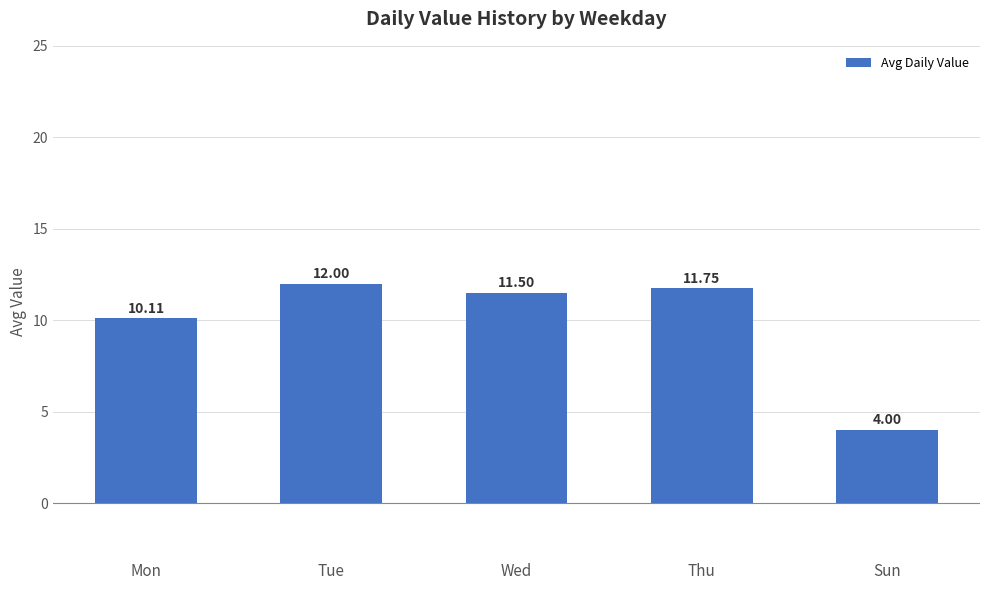

Does the chart contain stacked bars?

No